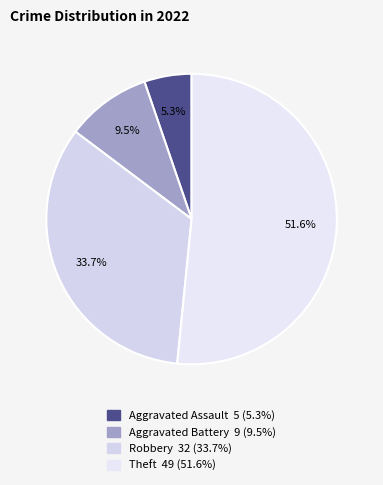

To the nearest percent, what is the combined percentage of Aggravated Assault and Aggravated Battery?

15%